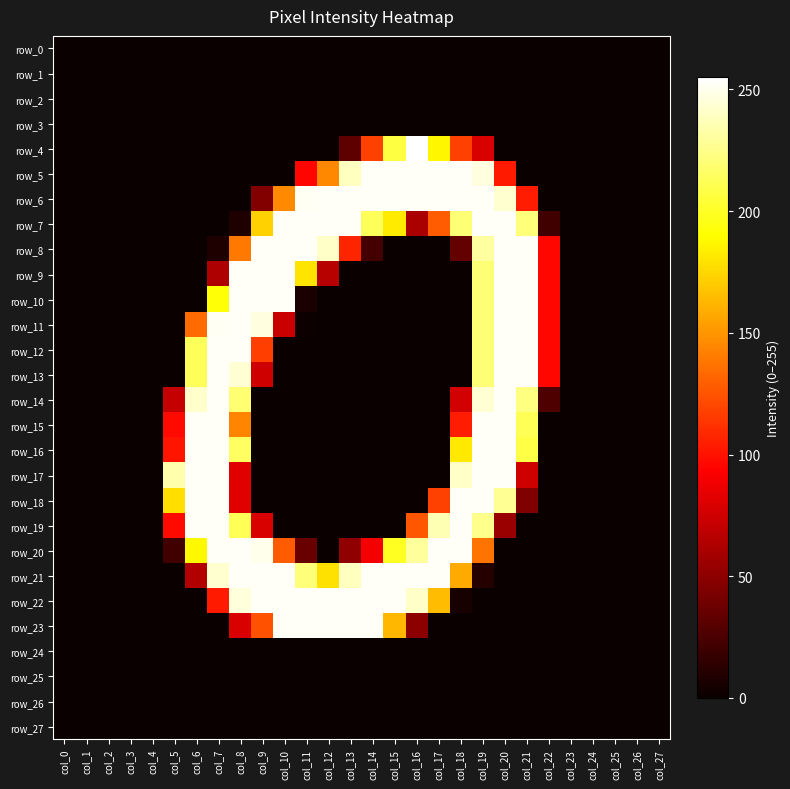

The row_22 series shows 0 at col_5. True or false?

True